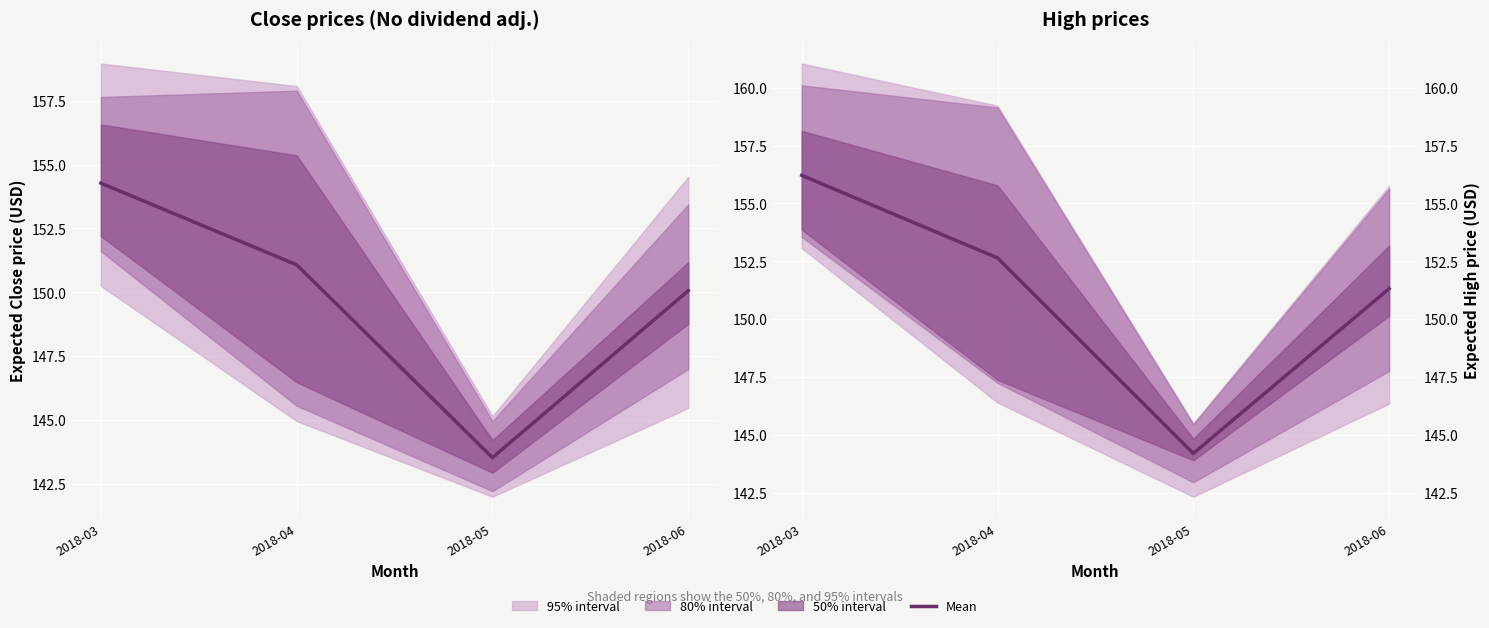

Rank the categories by value from lowest to highest.

2018-05, 2018-06, 2018-04, 2018-03